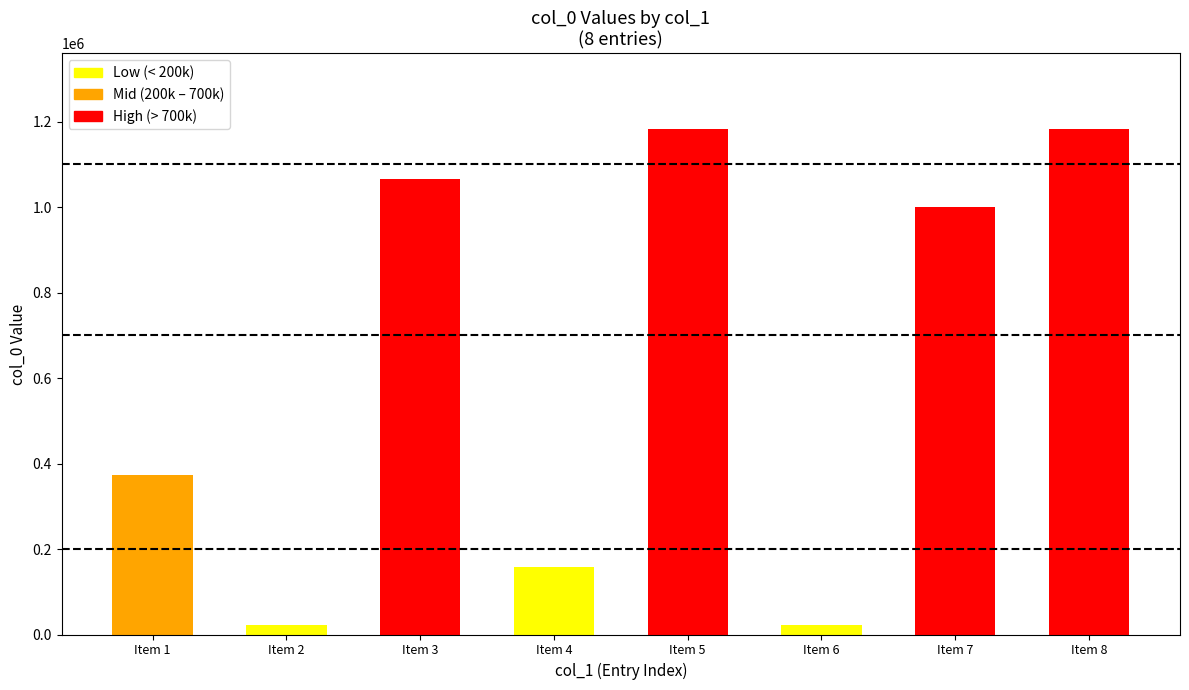

What is the greatest value displayed?

1182122